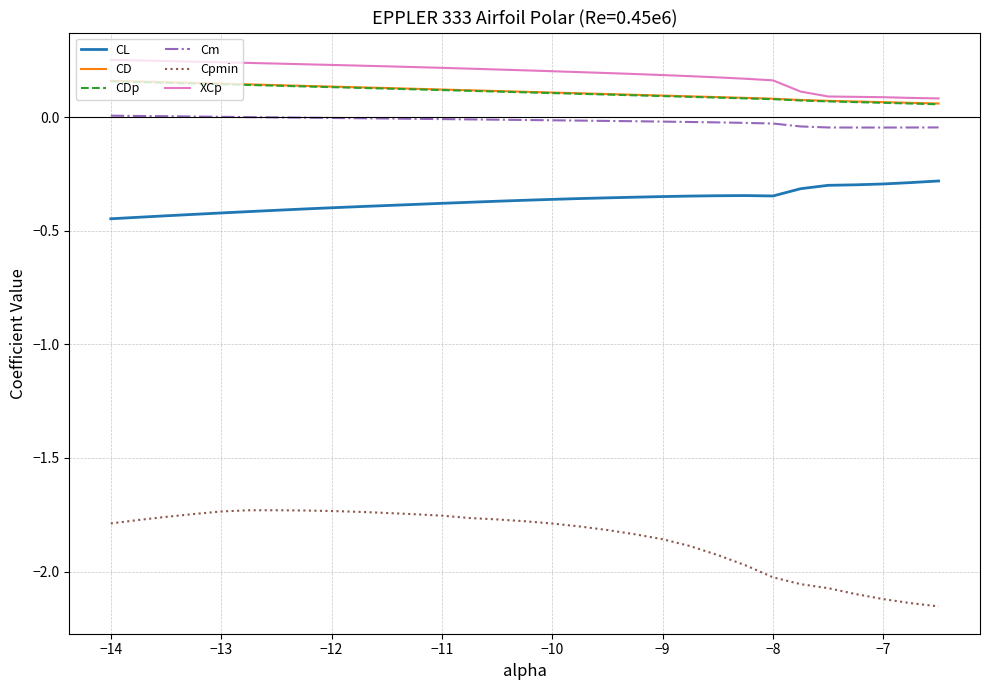

Which series has the widest spread of values?

Cpmin